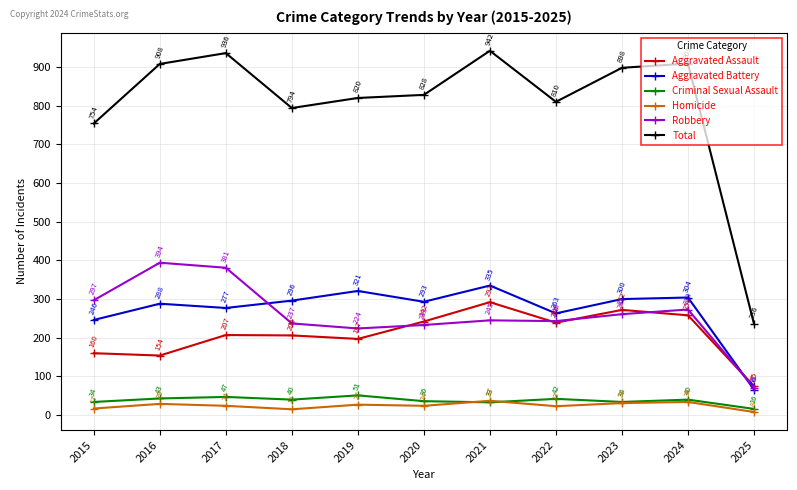

How many lines are shown in the chart?

6